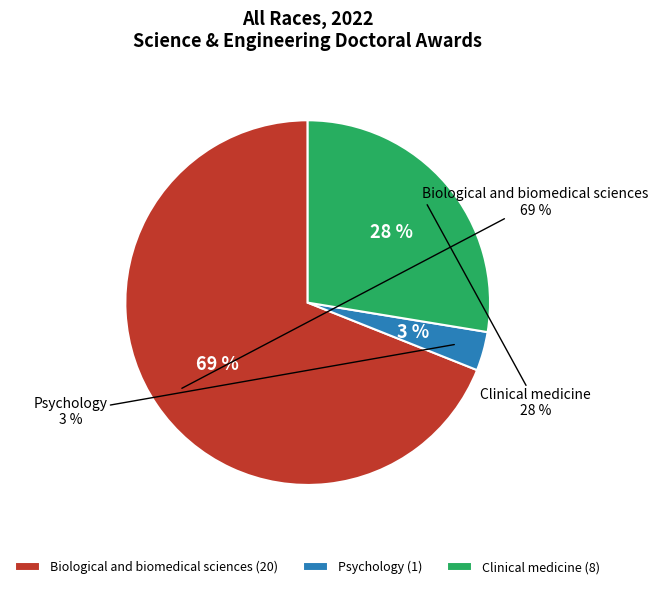

Is the sum of Biological and biomedical sciences and Psychology greater than half?

Yes